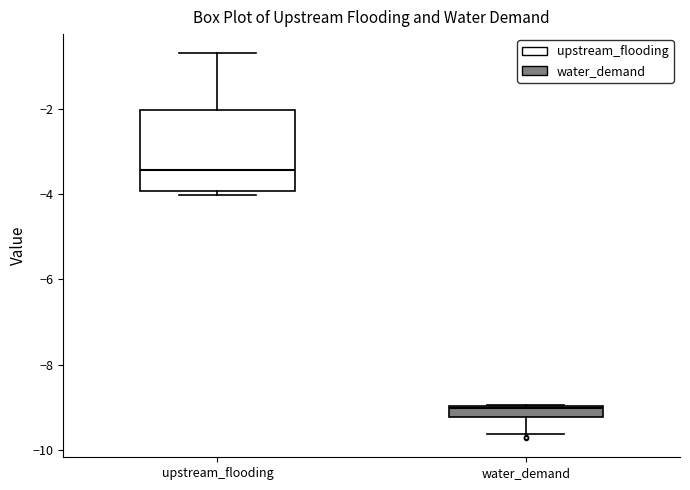

Which box has the lowest median line?

water_demand